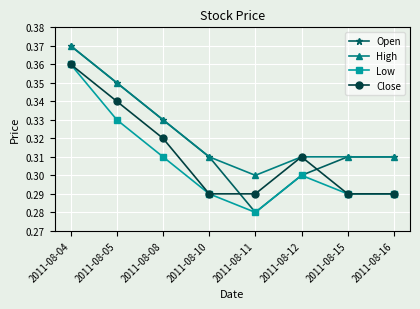

The value of Low at 2011-08-05 is 0.2. True or false?

False